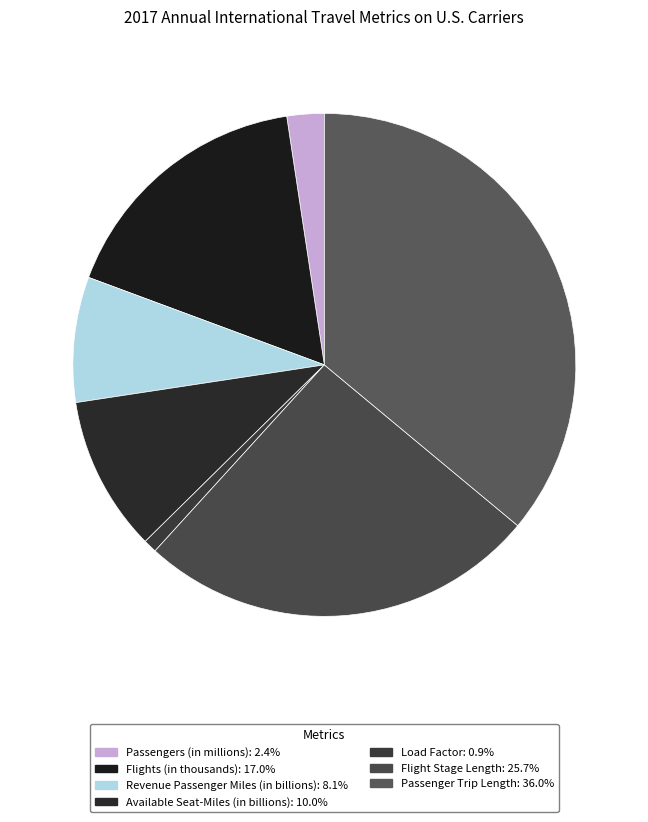

How many segments does this pie chart have?

7